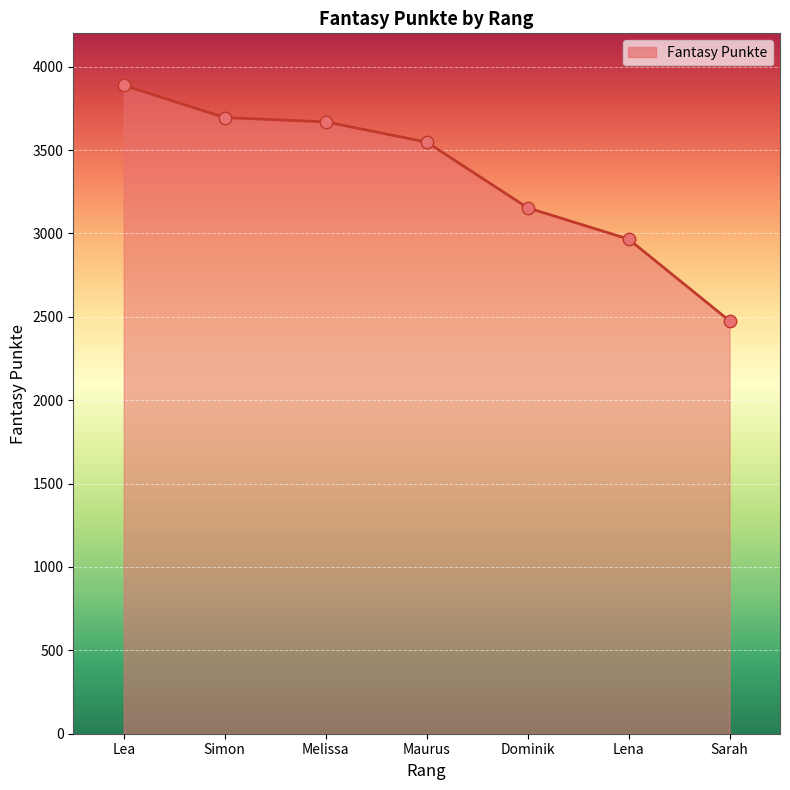

What is the change in value from Lea to Dominik?

-734